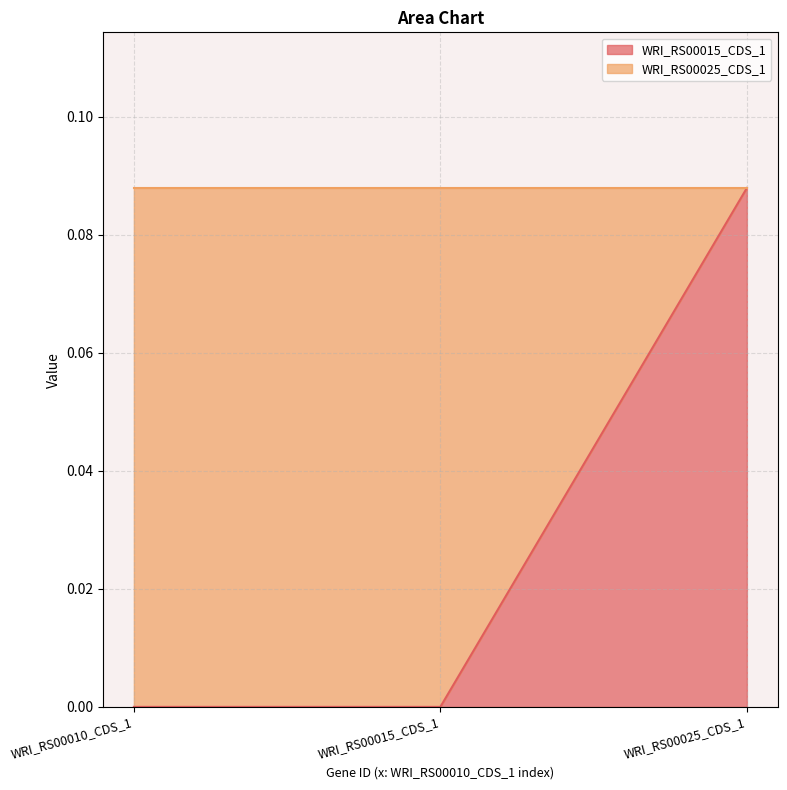

Between WRI_RS00015_CDS_1 and WRI_RS00025_CDS_1, which is larger?

WRI_RS00025_CDS_1